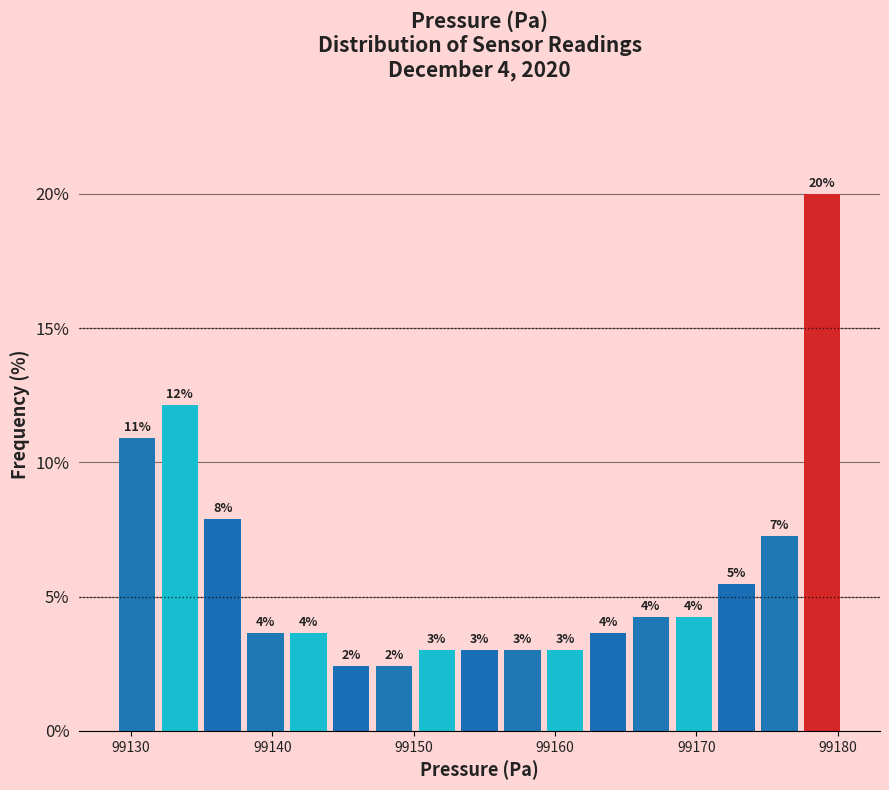

Around what value on the x-axis is the tallest bar? Give the approximate position of its centre, as read against the axis.

99179